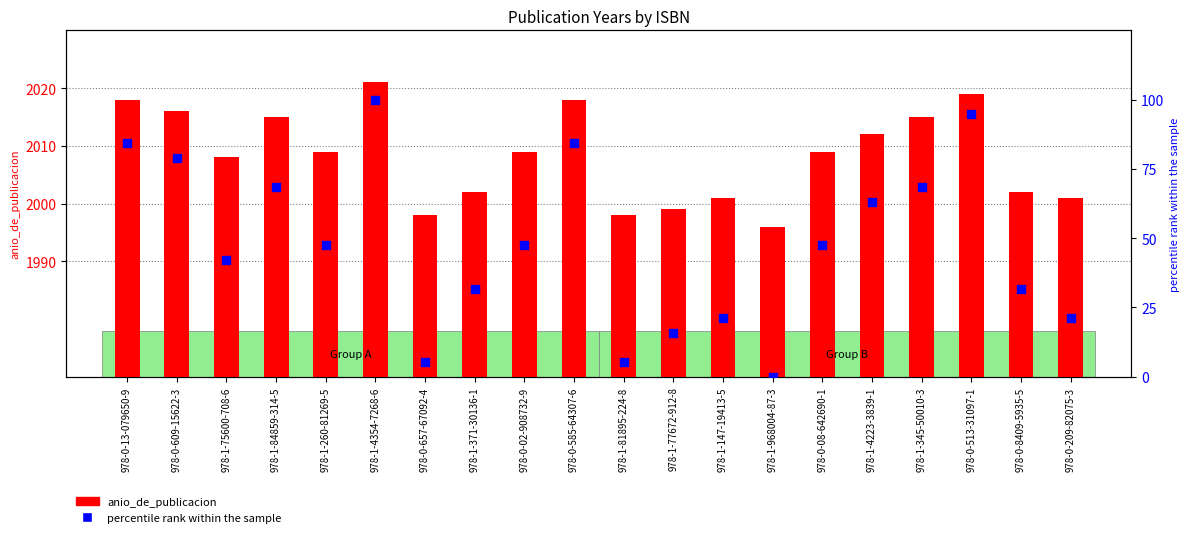

Which series has the largest Y range (max minus min)?

percentile rank within the sample